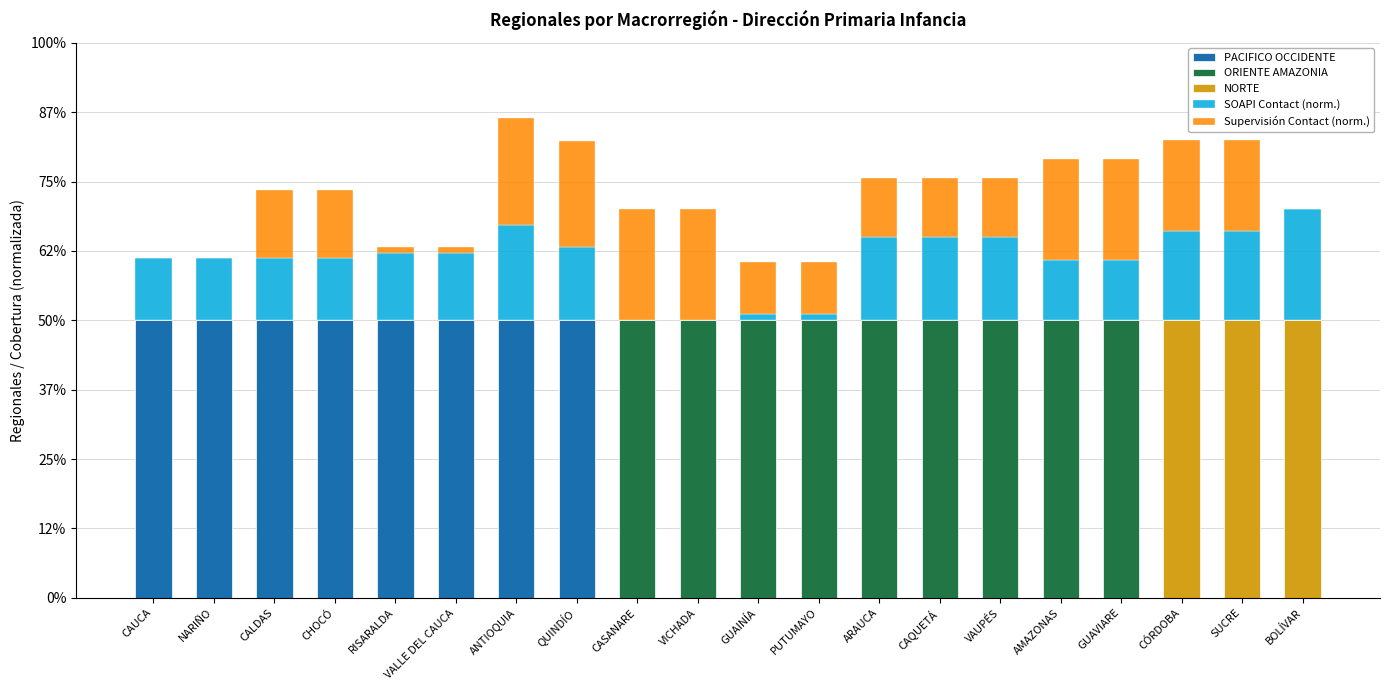

Reading right to left, what are all the values shown in this chart?

SOAPI Contact (norm.): BOLÍVAR=0.4	SUCRE=0.3	CÓRDOBA=0.3	GUAVIARE=0.2	AMAZONAS=0.2	VAUPÉS=0.3	CAQUETÁ=0.3	ARAUCA=0.3	PUTUMAYO=0.0	GUAINÍA=0.0	VICHADA=0.0	CASANARE=0.0	QUINDÍO=0.3	ANTIOQUIA=0.3	VALLE DEL CAUCA=0.2	RISARALDA=0.2	CHOCÓ=0.2	CALDAS=0.2	NARIÑO=0.2	CAUCA=0.2
Supervisión Contact (norm.): BOLÍVAR=0.0	SUCRE=0.3	CÓRDOBA=0.3	GUAVIARE=0.4	AMAZONAS=0.4	VAUPÉS=0.2	CAQUETÁ=0.2	ARAUCA=0.2	PUTUMAYO=0.2	GUAINÍA=0.2	VICHADA=0.4	CASANARE=0.4	QUINDÍO=0.4	ANTIOQUIA=0.4	VALLE DEL CAUCA=0.0	RISARALDA=0.0	CHOCÓ=0.2	CALDAS=0.2	NARIÑO=0.0	CAUCA=0.0